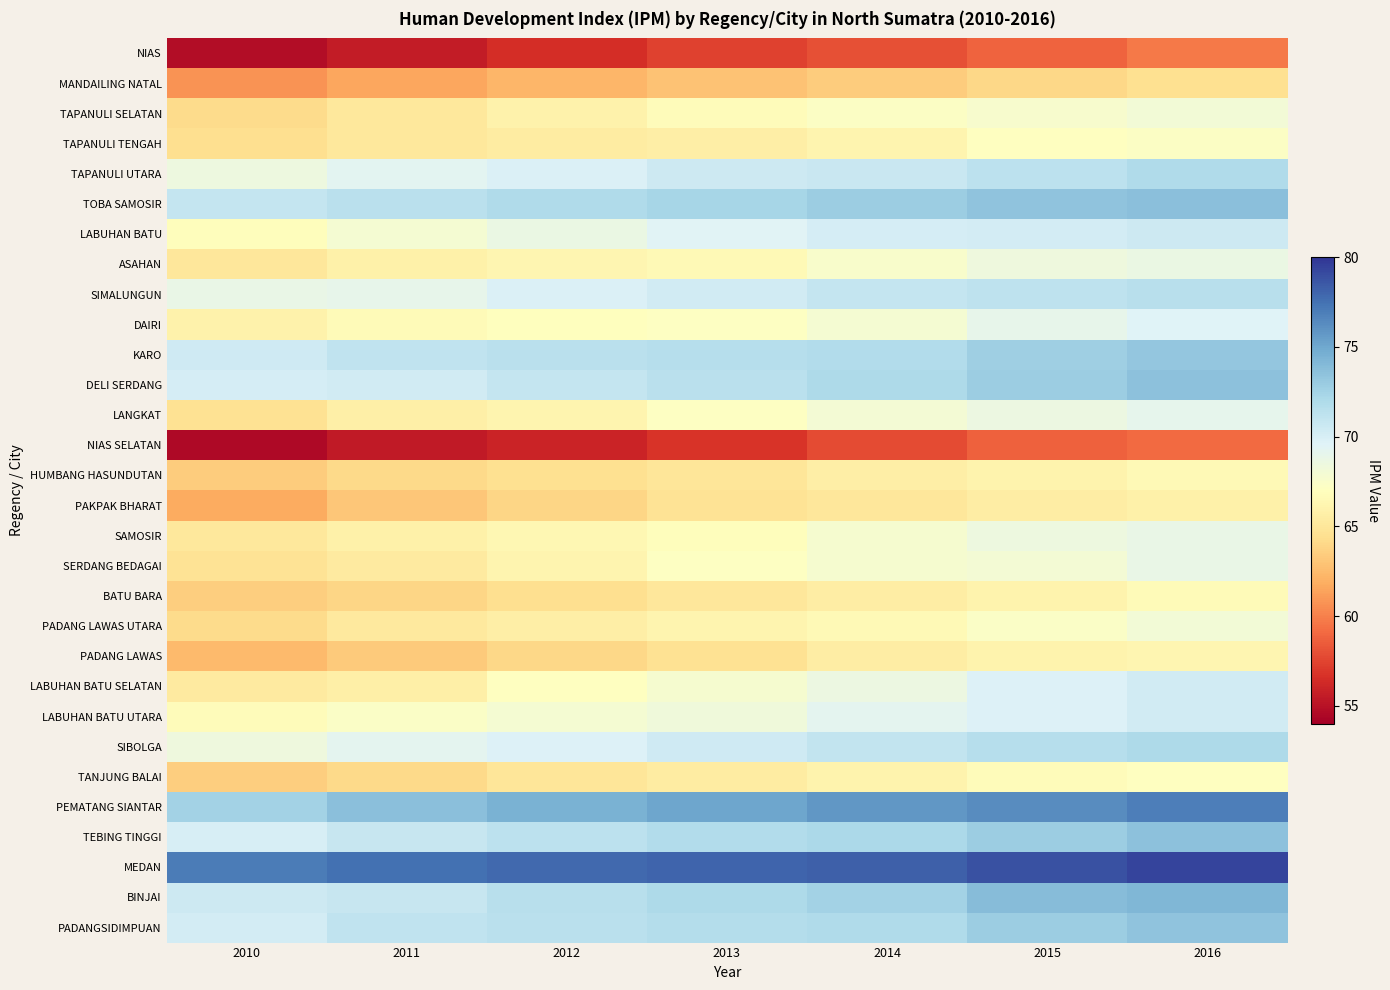

What is the minimum value shown in the chart?

54.5